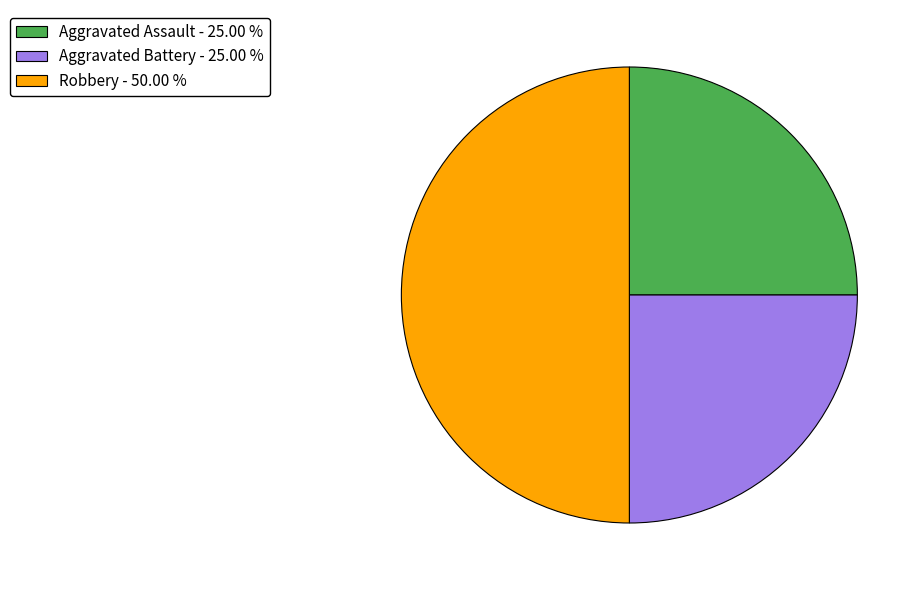

Approximately how many times larger is the value at Aggravated Battery - 25.00 % compared to Aggravated Assault - 25.00 %?

1.0